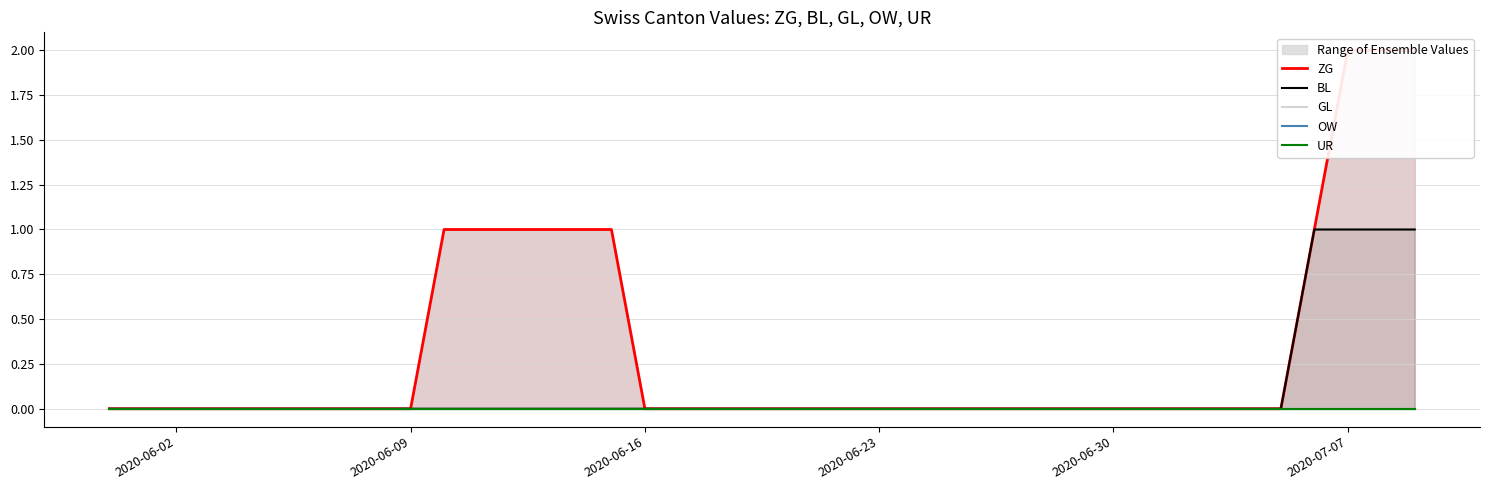

True or false: UR and OW intersect in this chart.

False